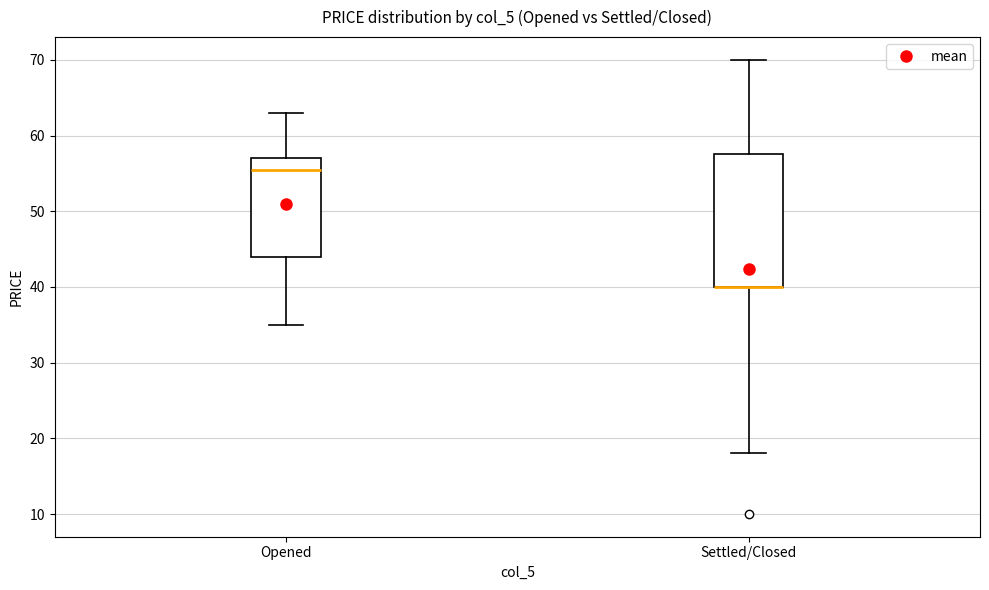

Reading left to right, read every box against the y-axis: the position of its median line, the range the box covers, and the ends of its whiskers. The values are not printed on the chart, so give them approximately, as read against the axis.

Opened: median 56, box 44 to 57, whiskers 35 to 63
Settled/Closed: median 40 (drawn on the box's lower edge), box 40 to 58, whiskers 18 to 70